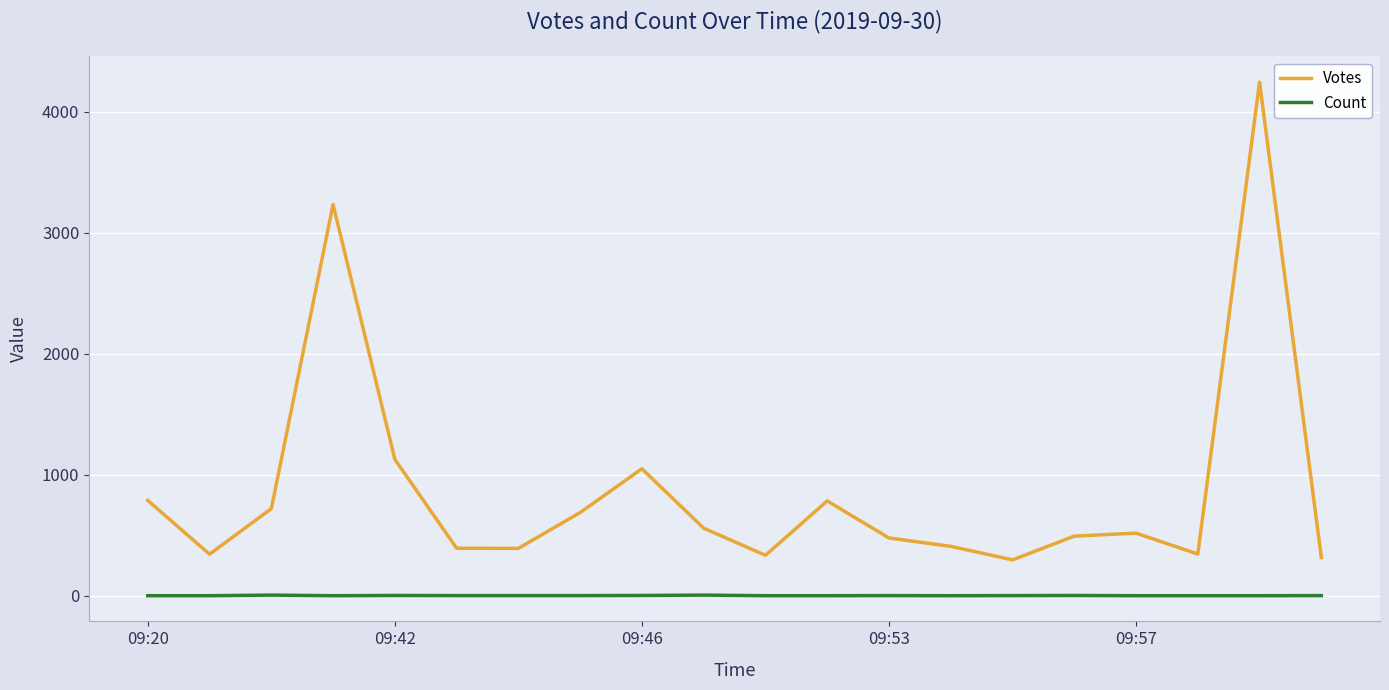

Which series has the widest spread of values?

Votes